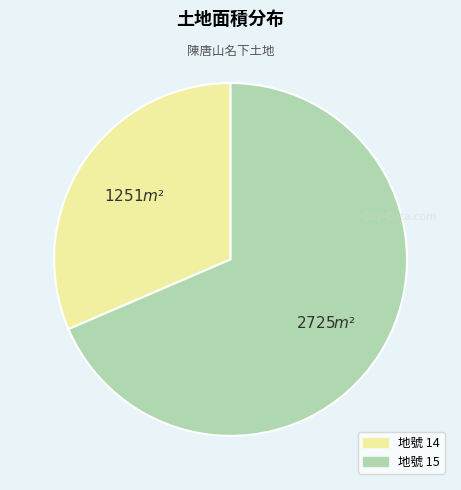

Does any single category account for the majority?

Yes